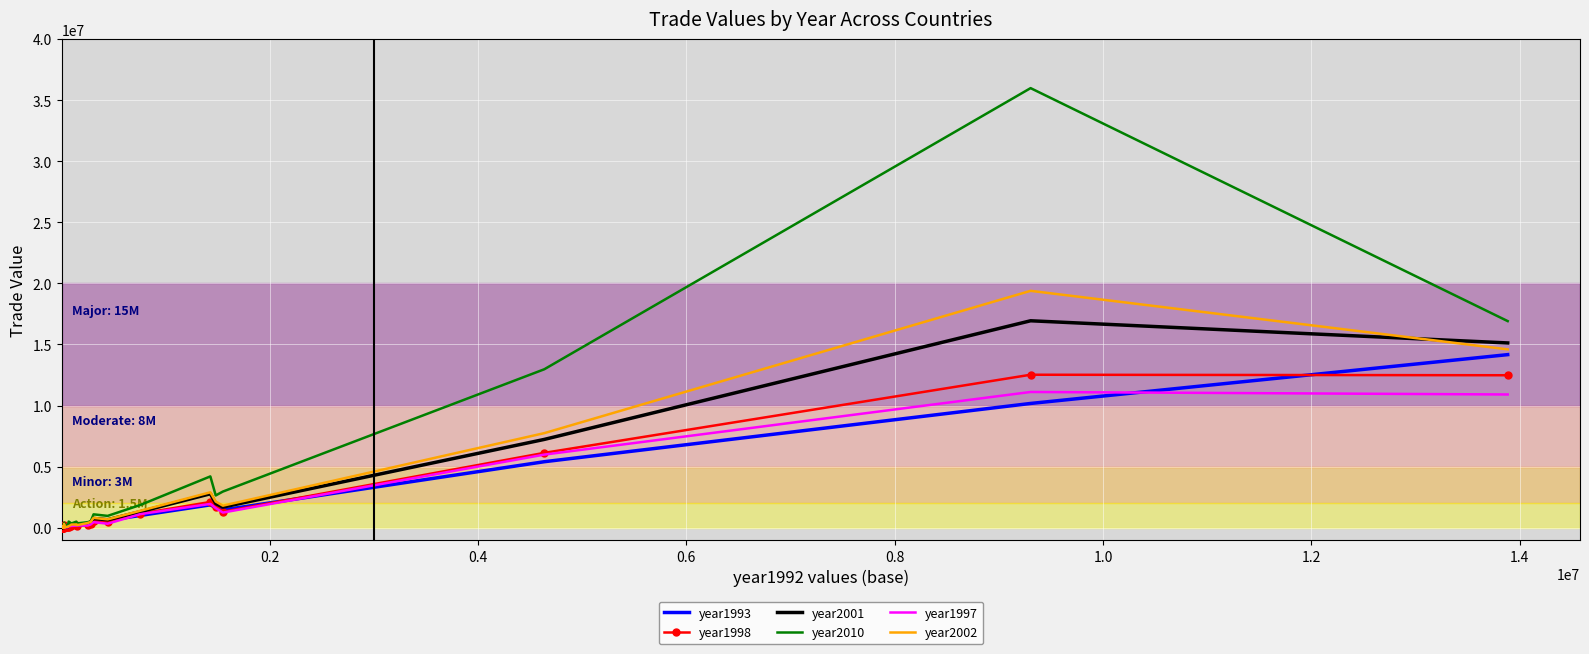

Which series has the largest range (max minus min)?

year2010